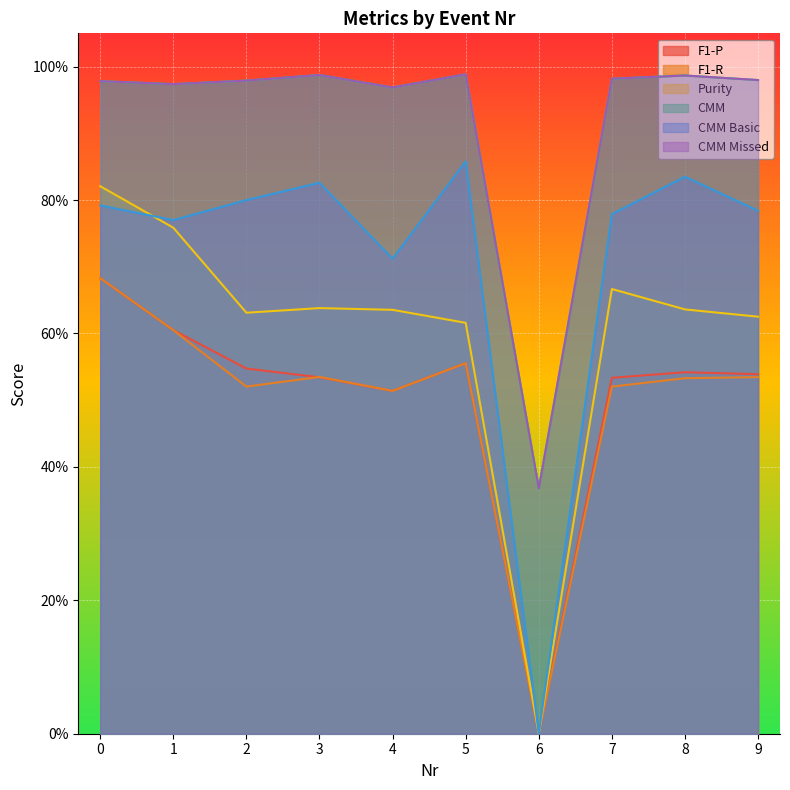

What is the value of the CMM Missed point at the 1st from the left?

1.0